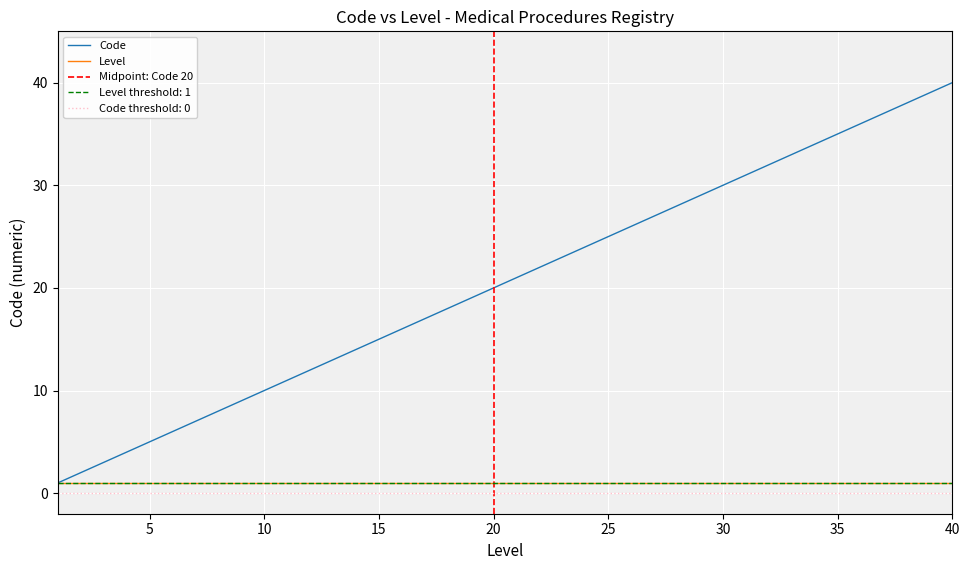

Which has a higher value, 33 or 5?

33